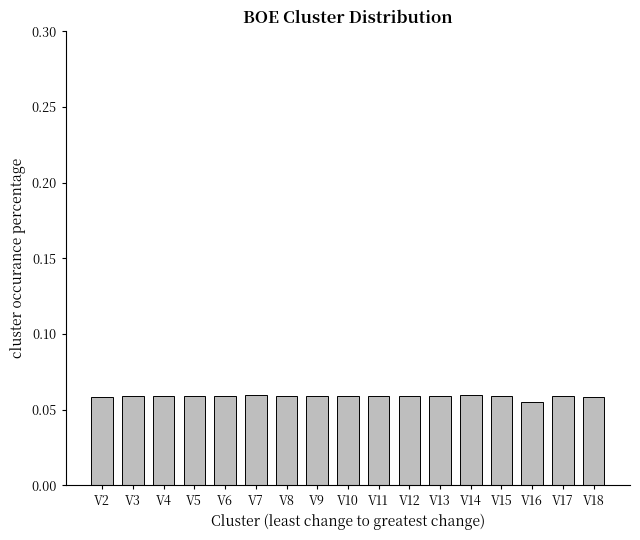

True or false: the data shows 0.0 at V12.

False